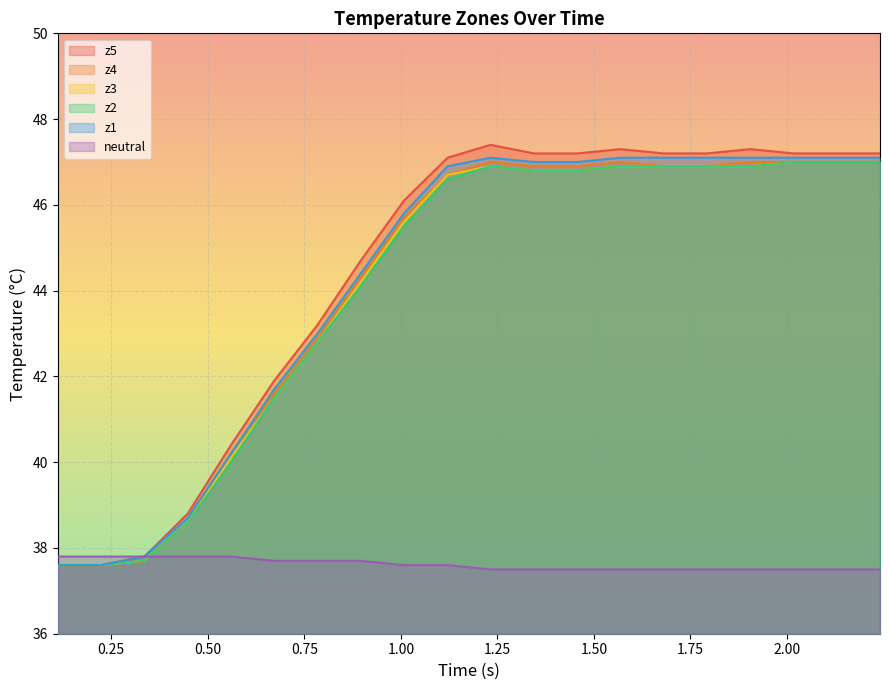

Which series has the widest spread of values?

z5